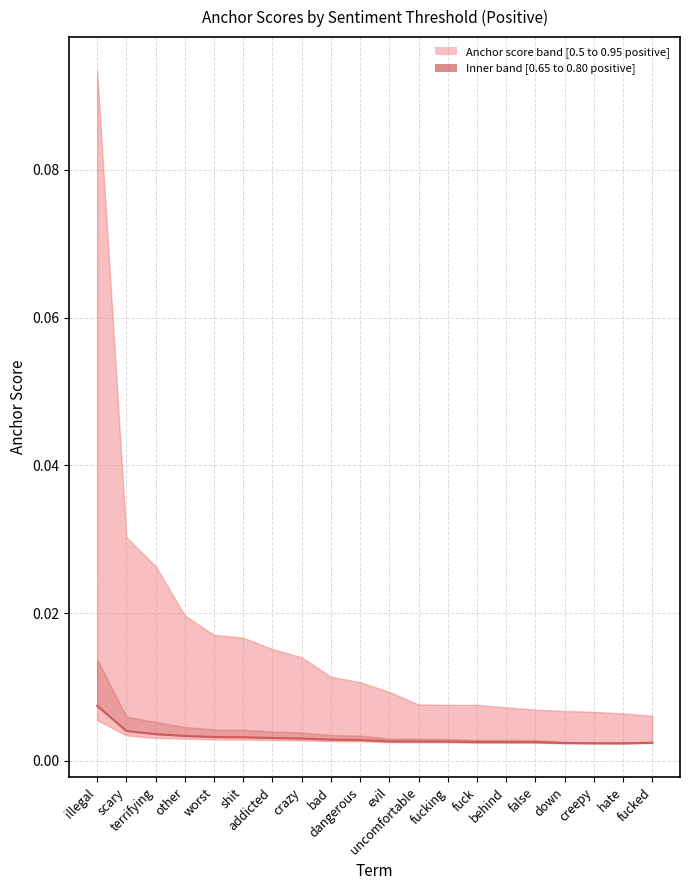

Rank the categories by value from highest to lowest.

illegal, scary, terrifying, other, worst, shit, addicted, crazy, bad, dangerous, evil, uncomfortable, fucking, behind, fuck, false, fucked, down, creepy, hate